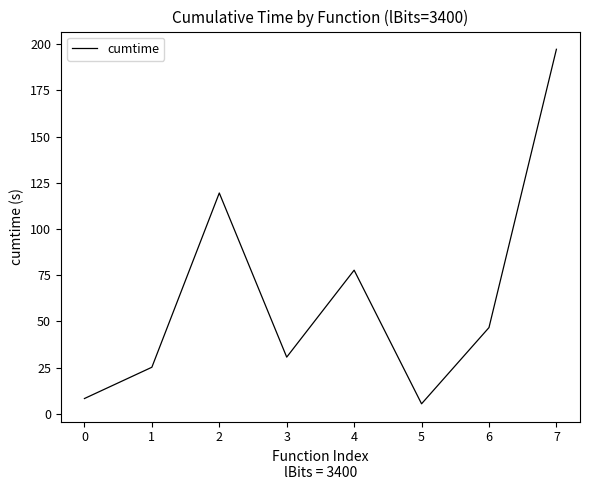

What is the approximate value at 0?

8.3